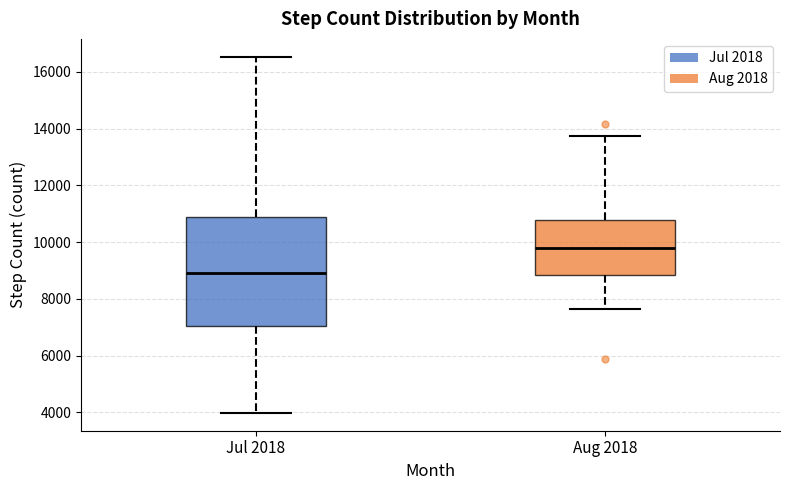

Reading left to right, read every box against the y-axis: the position of its median line, the range the box covers, and the ends of its whiskers. The values are not printed on the chart, so give them approximately, as read against the axis.

Jul 2018: median 9000, box 7000 to 10800, whiskers 4000 to 16600
Aug 2018: median 9800, box 8800 to 10800, whiskers 7600 to 13800